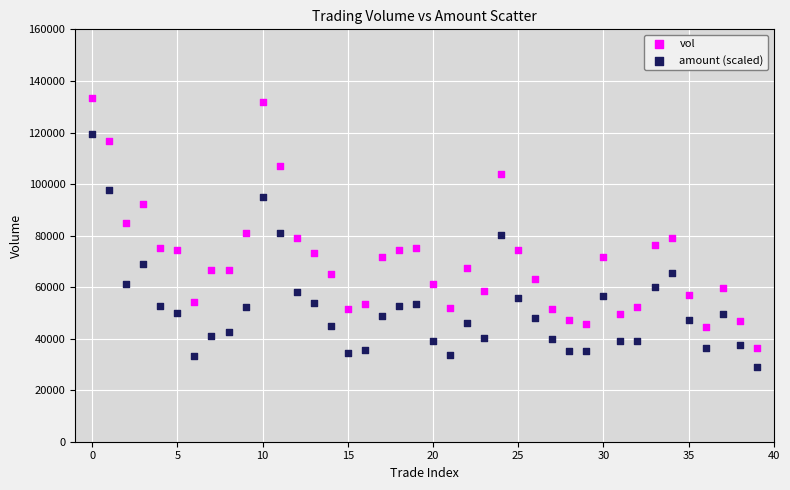

Which series has the widest spread of Y values?

vol